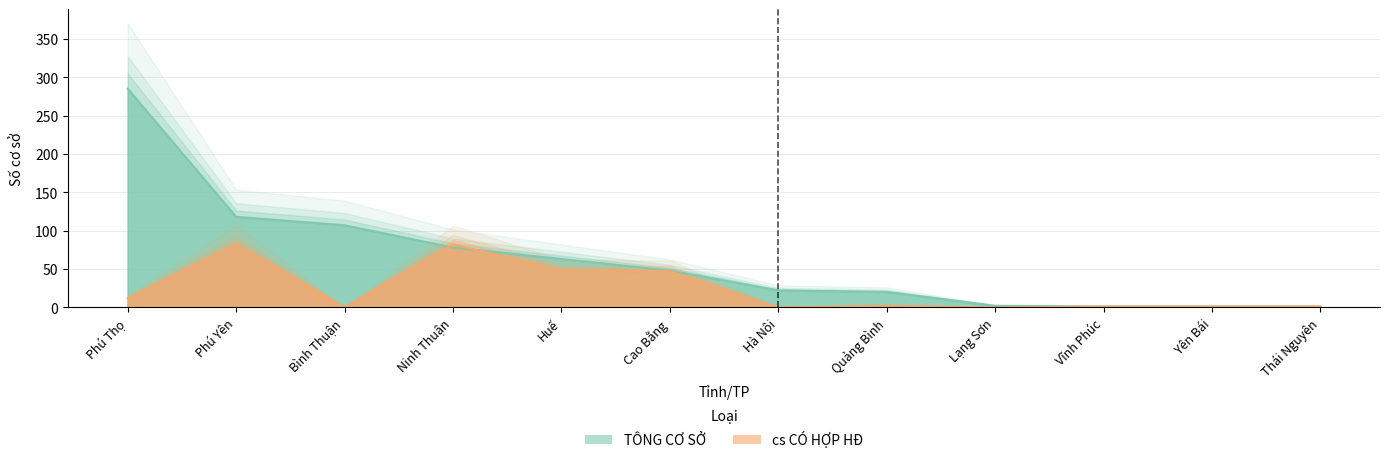

The value of TÔNG CƠ SỞ at Yên Bái is 1. True or false?

False